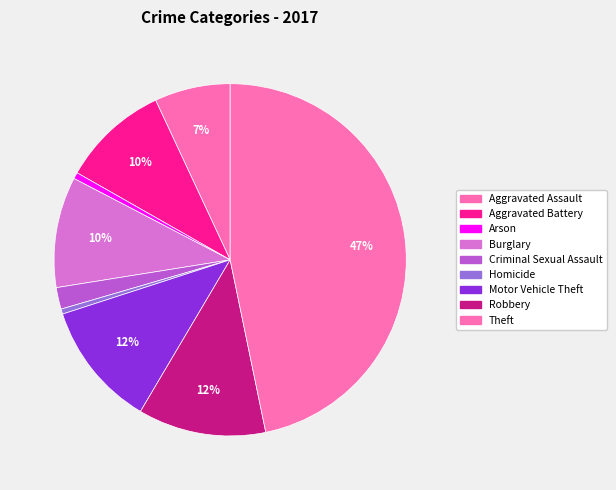

How many slices are in this pie chart?

9